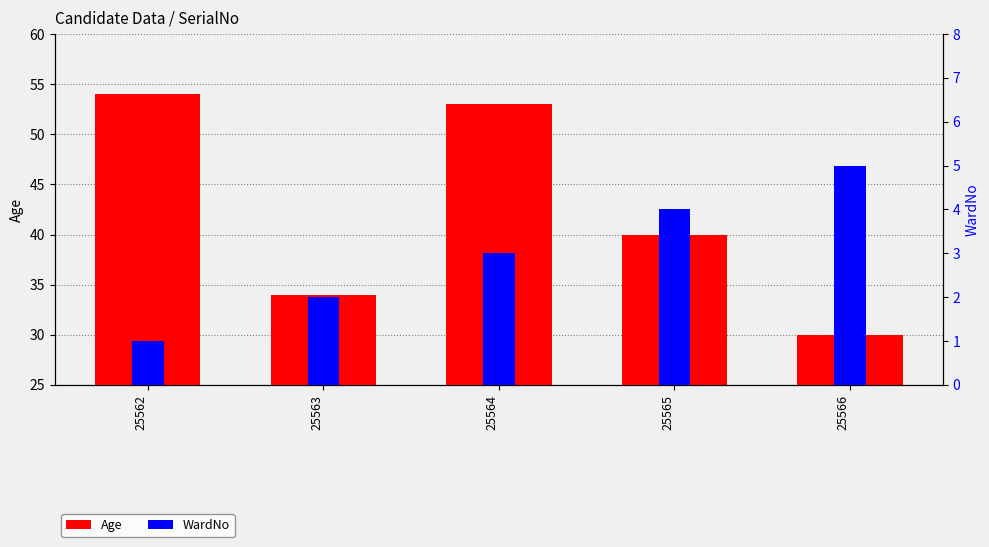

The value of WardNo at 25562 is 1. True or false?

True